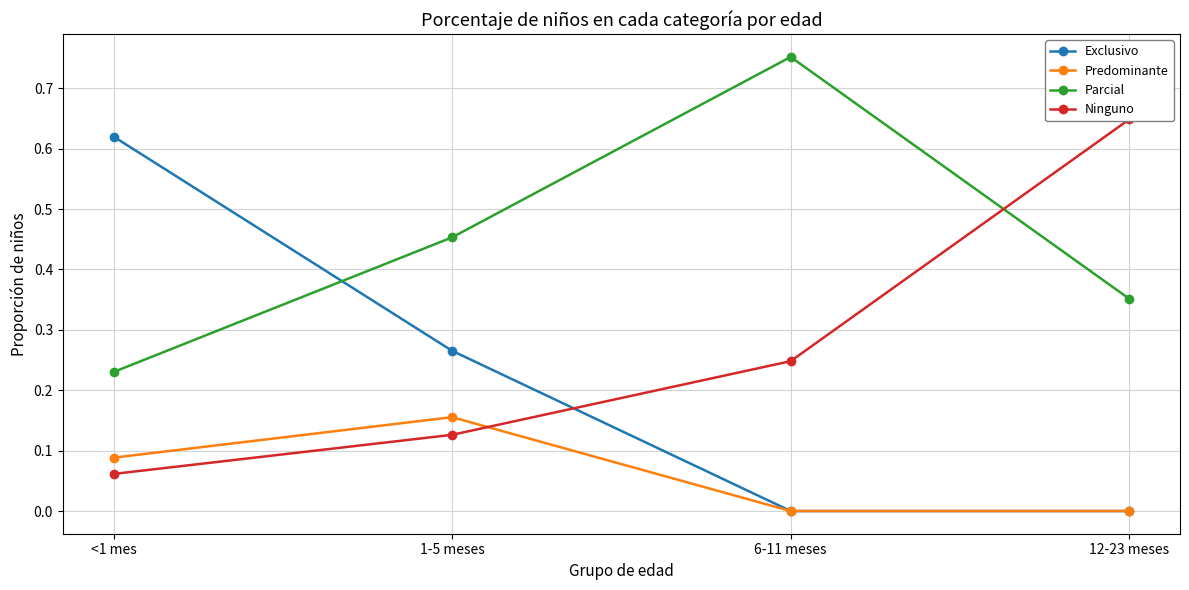

True or false: Predominante and Exclusivo intersect in this chart.

False